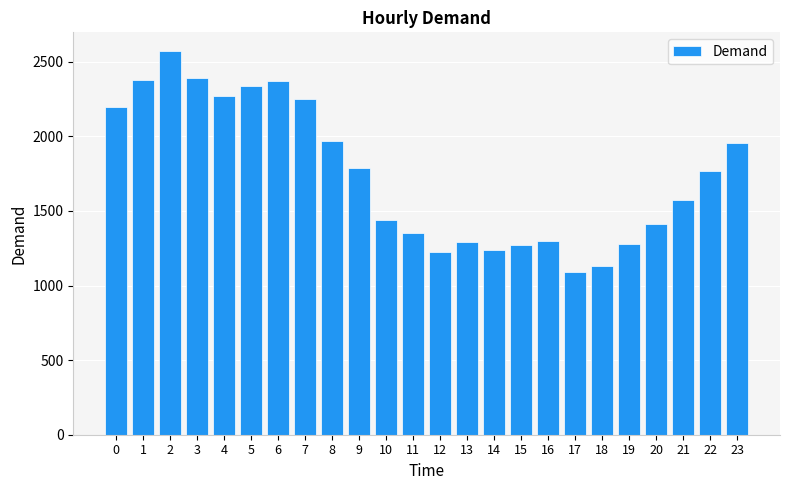

How many data points are less than 1765?

12